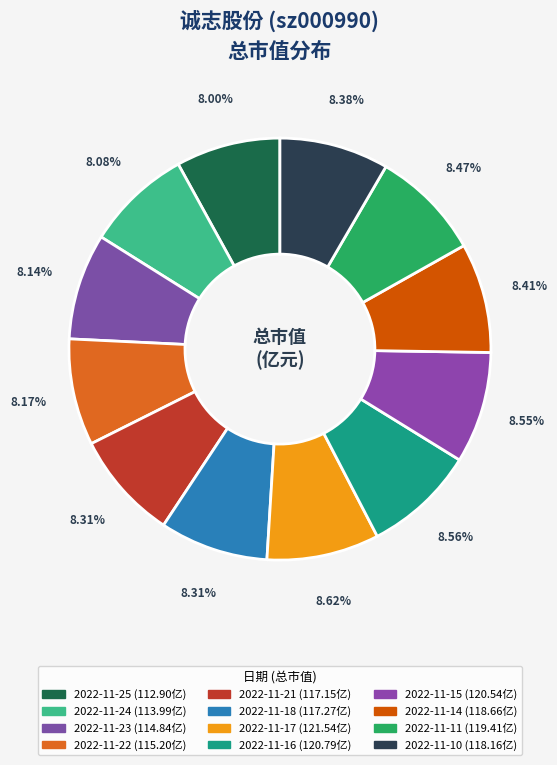

Count the number of slices in the pie.

12